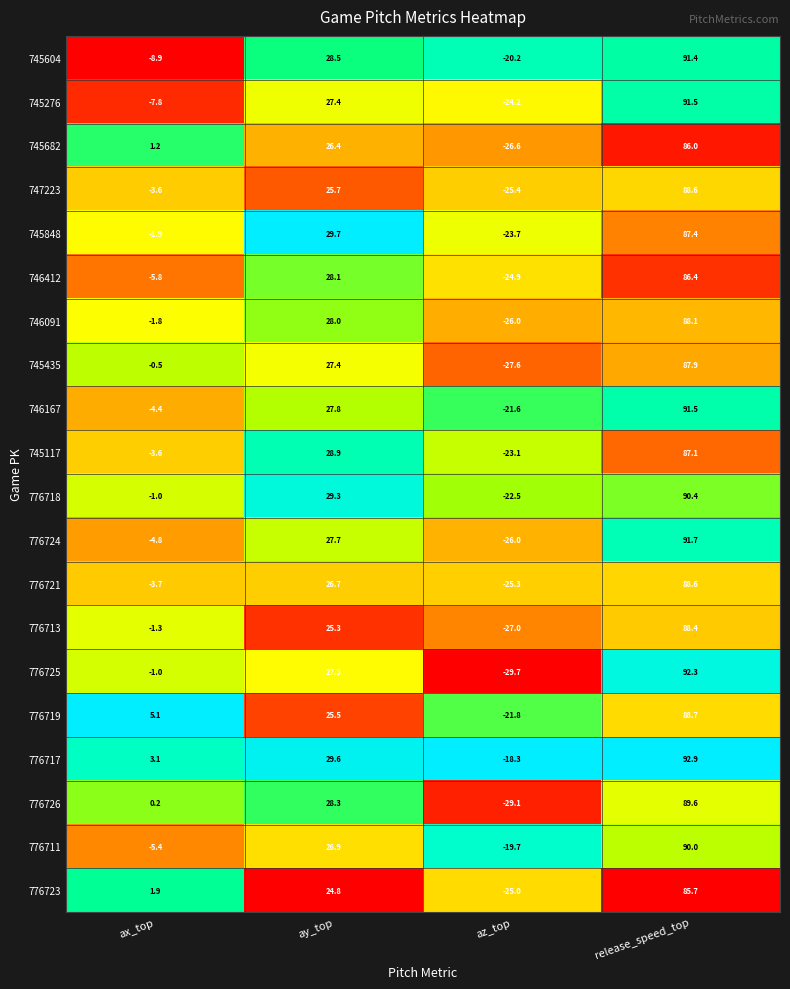

At which label does 745604 reach its minimum?

az_top